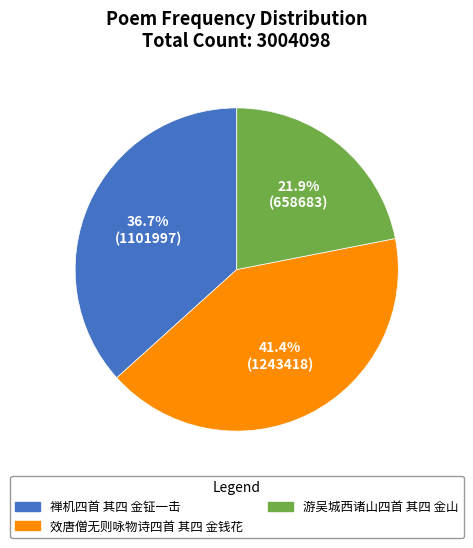

How many segments does this pie chart have?

3